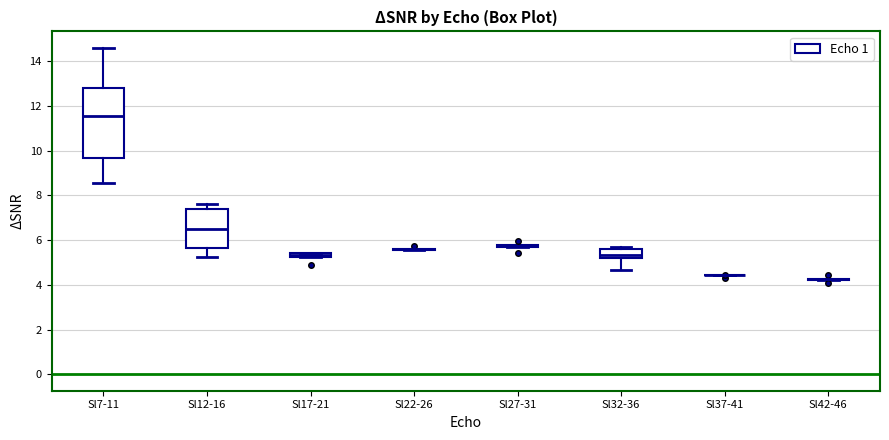

Which box is the tallest, from its lower edge to its upper edge?

Sl7-11